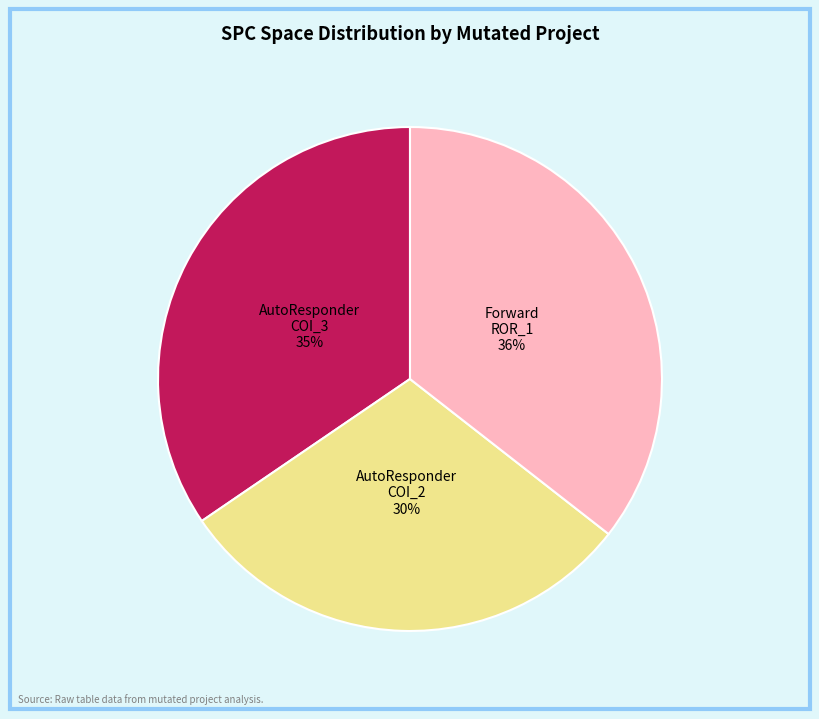

Is there any slice that represents more than half of the pie?

No